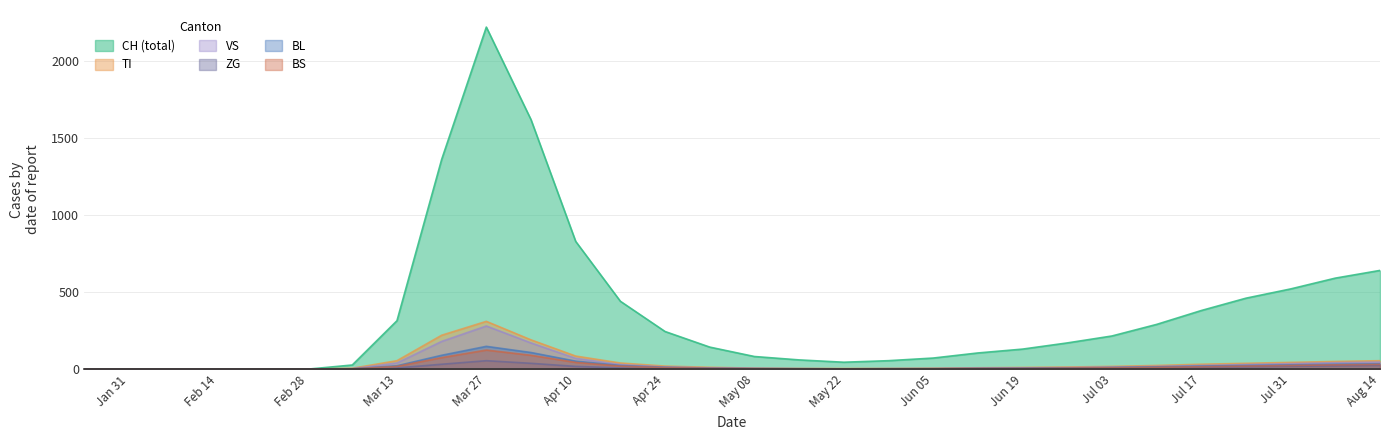

At which category is the sum across all series the highest?

Mar 27